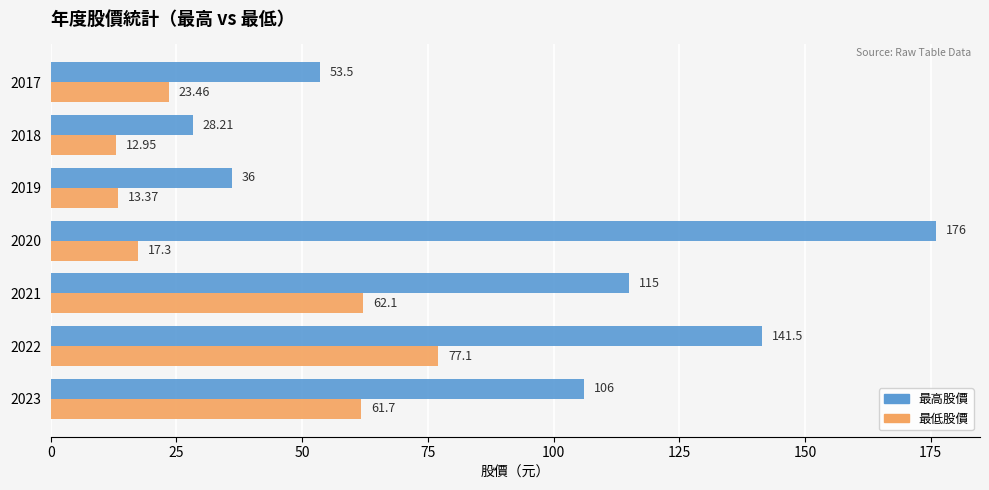

What is the average value of the 最低股價 series?

38.3